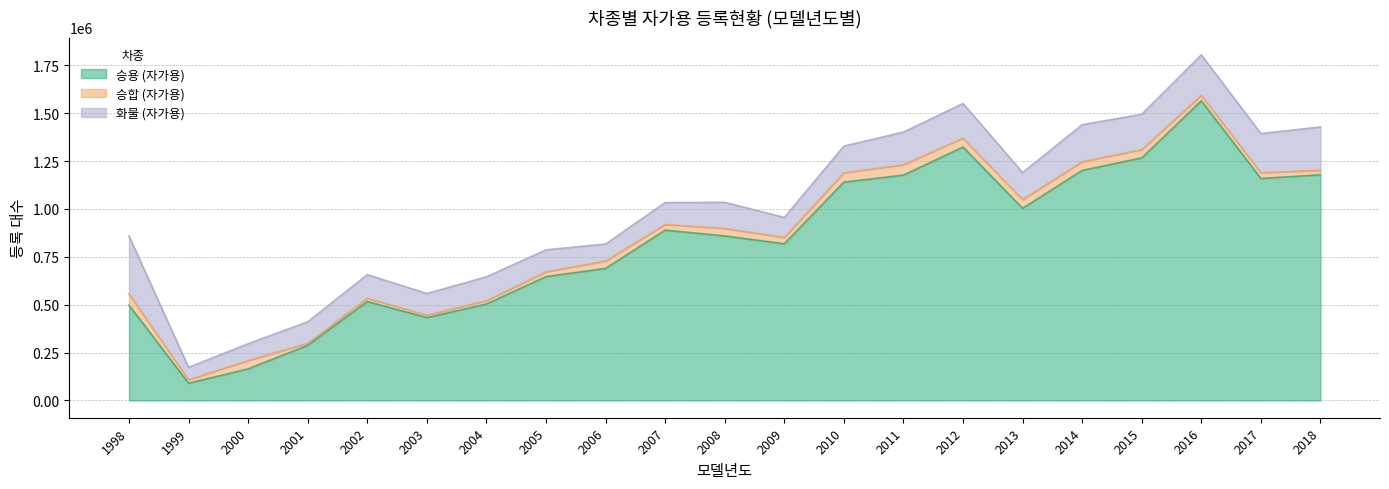

At how many categories does at least one series exceed 96708?

20